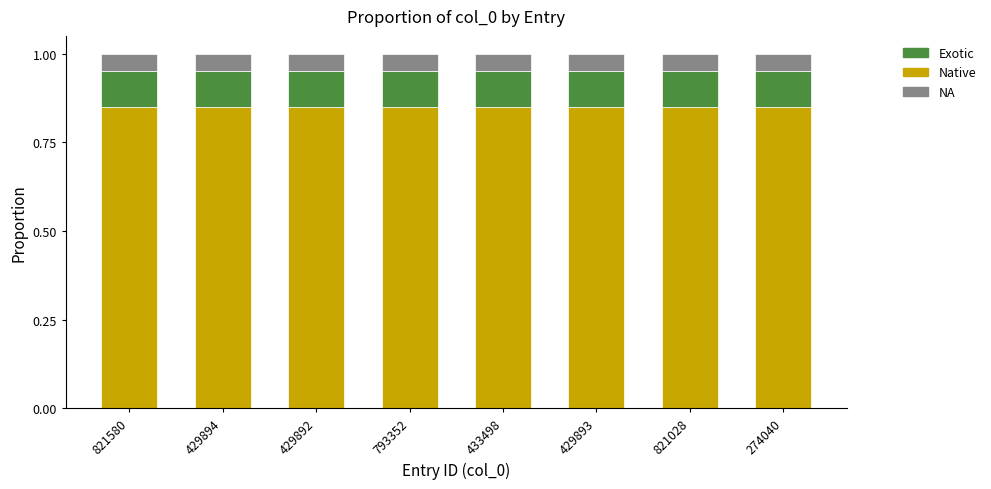

At which category is the sum across all series the highest?

821580